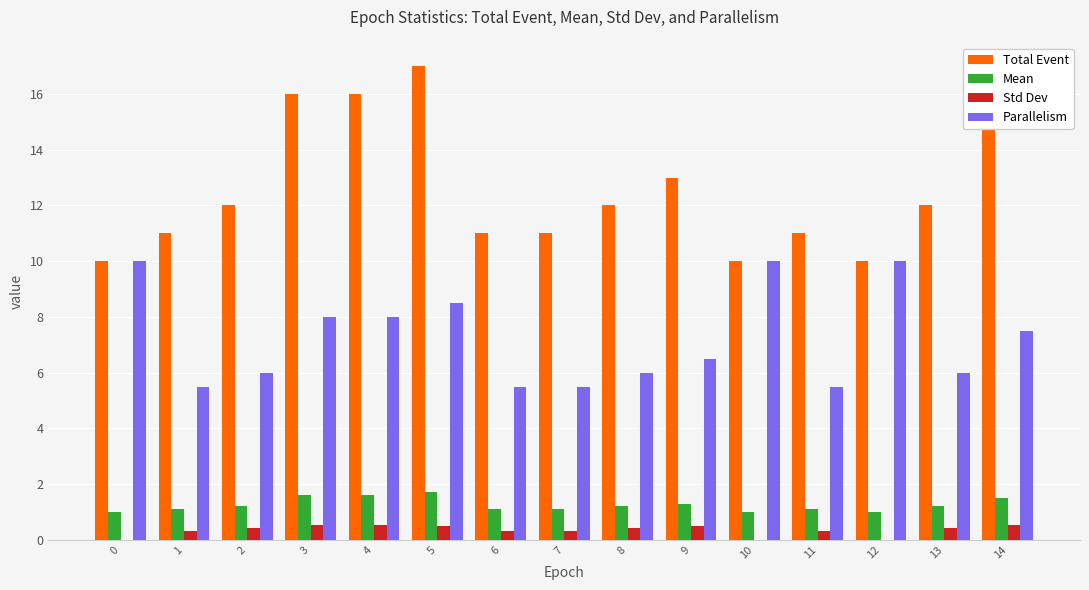

What is the maximum value shown in the chart?

17.0